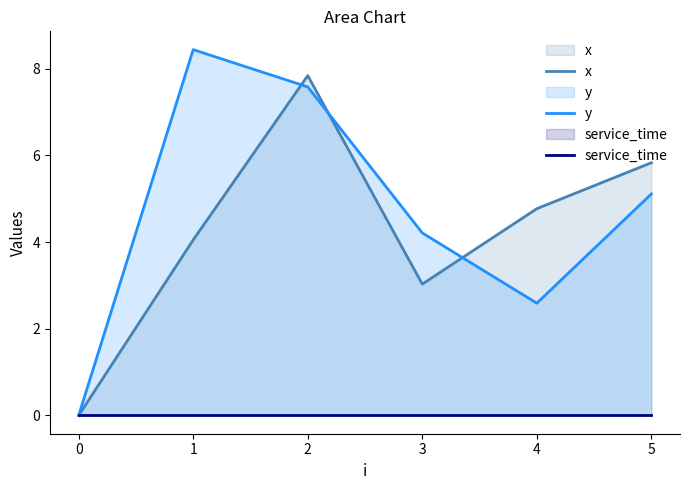

How many data points in y are less than 5?

3